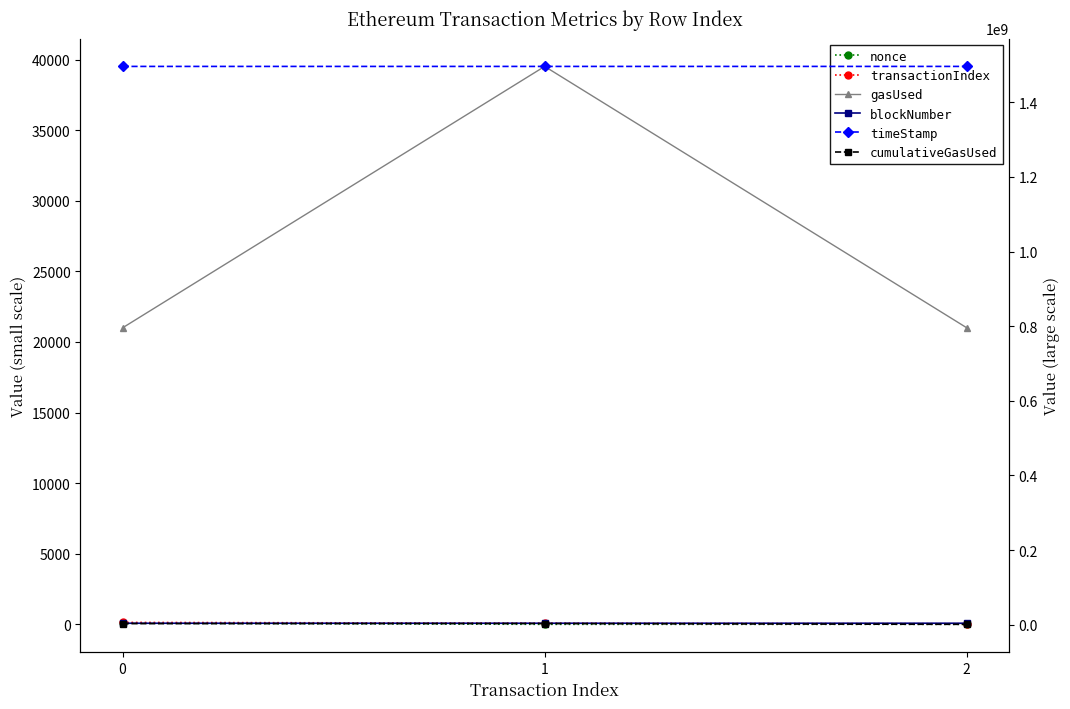

Where is transactionIndex nearest to the value 88?

1